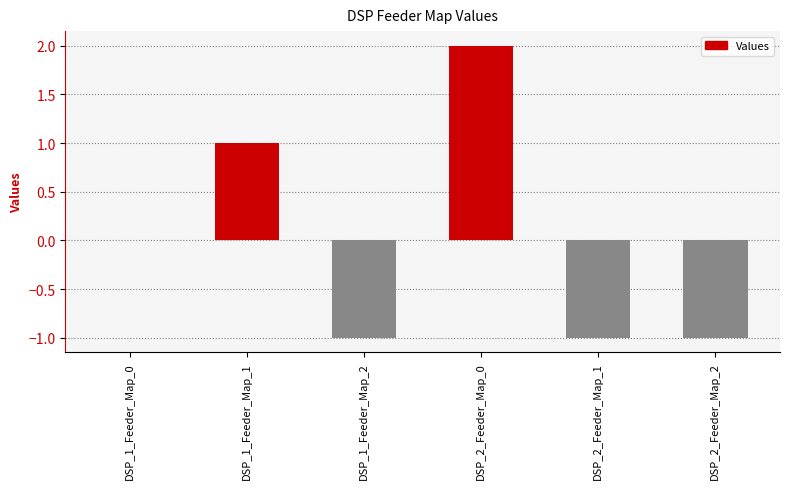

How many series are shown in this chart?

1